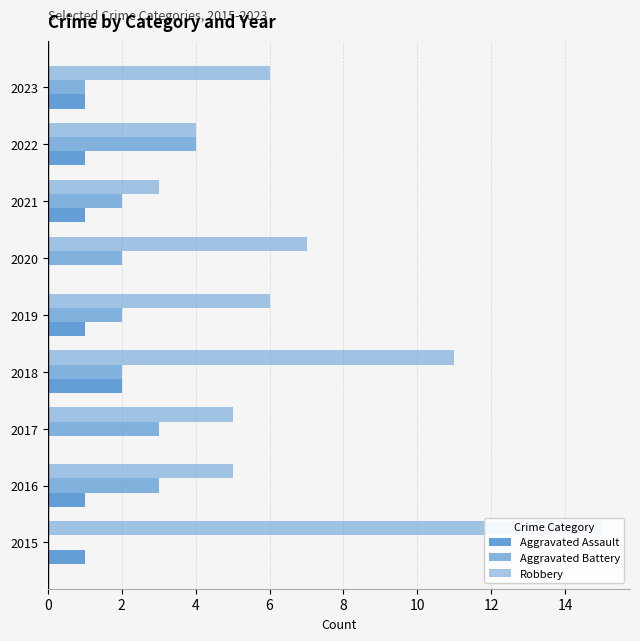

Which series has the largest range (max minus min)?

Robbery